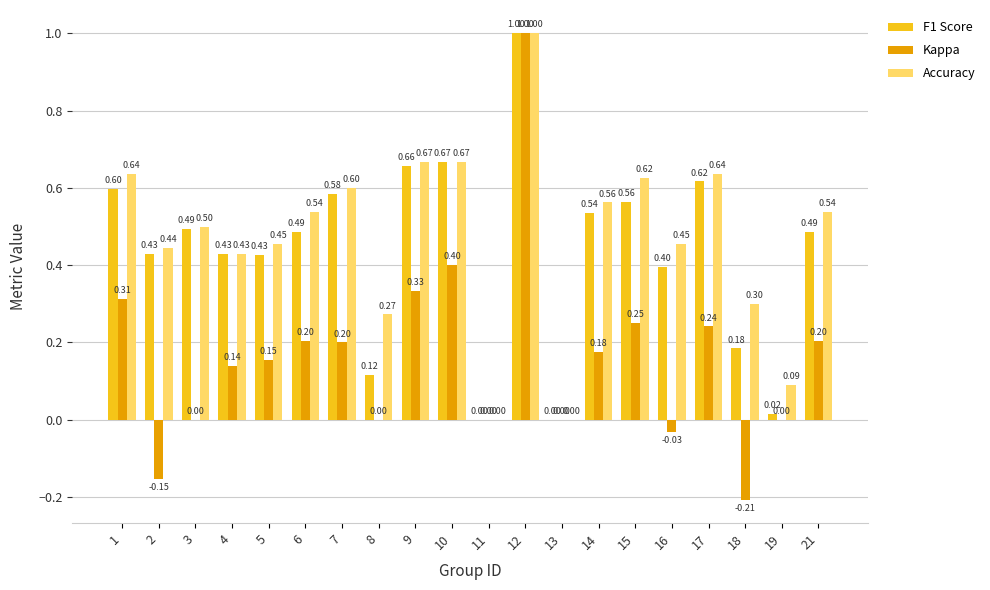

At which category is the sum across all series the highest?

12